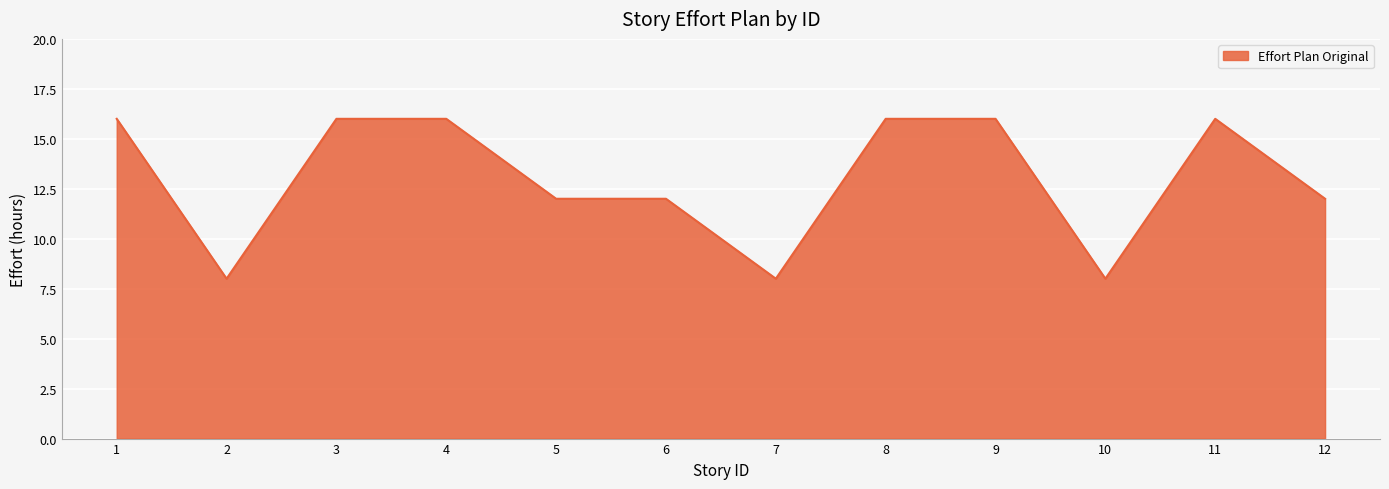

Is it true that the value at 4 is 11?

False